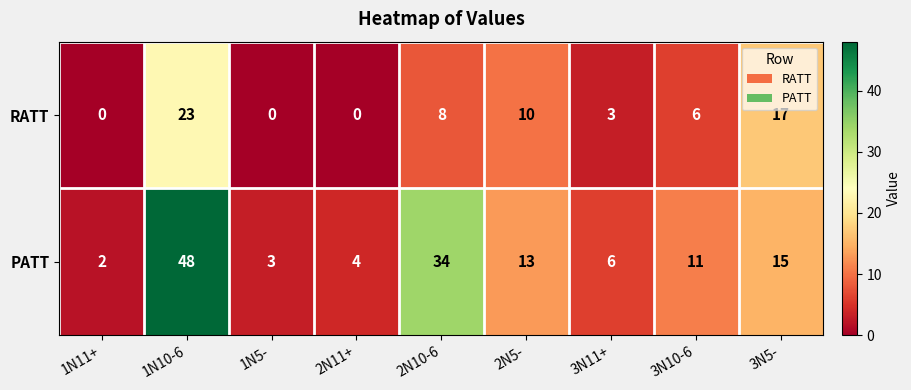

What is the total value across all series at 3N5-?

32